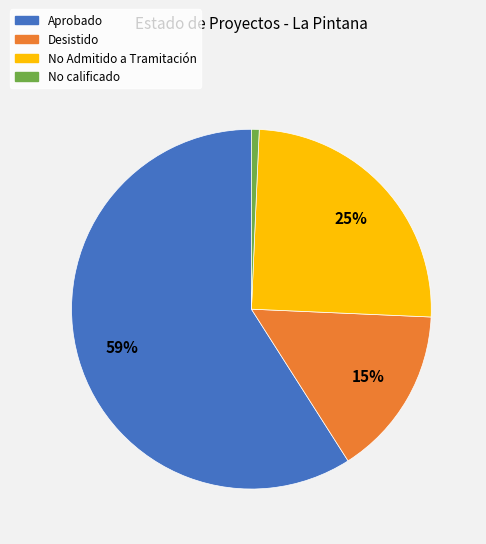

How many slices are in this pie chart?

4